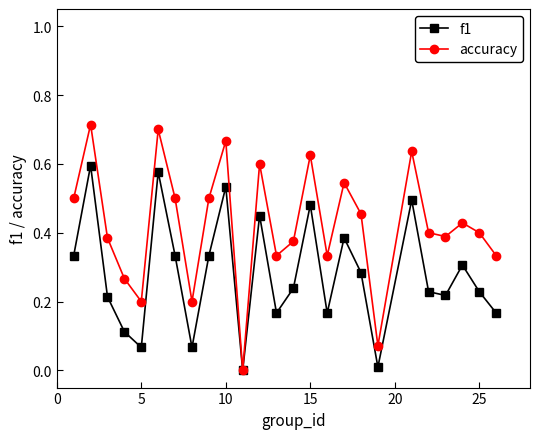

How many interior local valleys does the f1 series have?

7